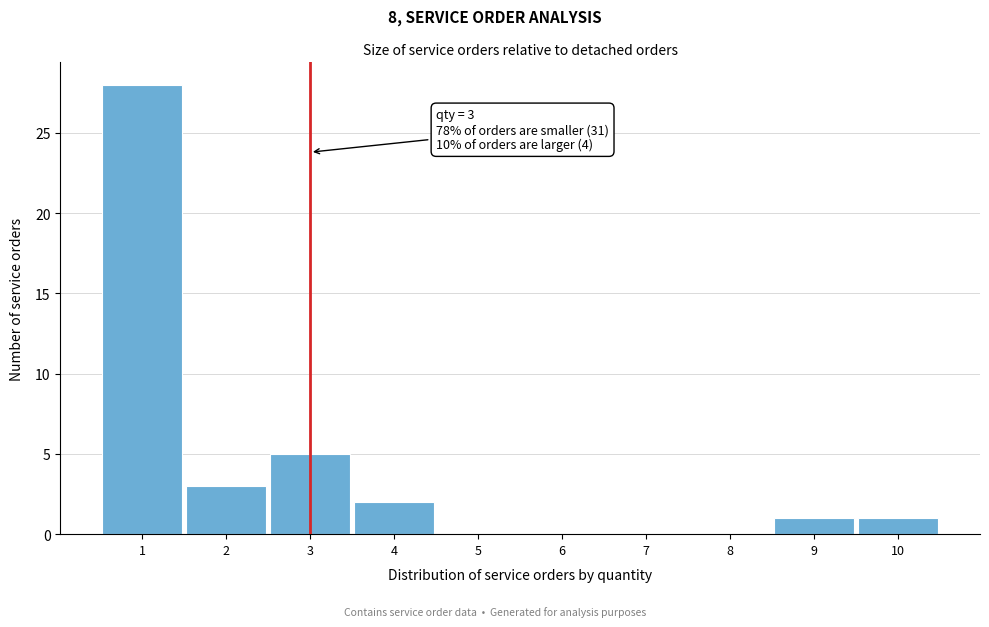

Over which range of the x-axis is the bar tallest?

0.5 to 1.5